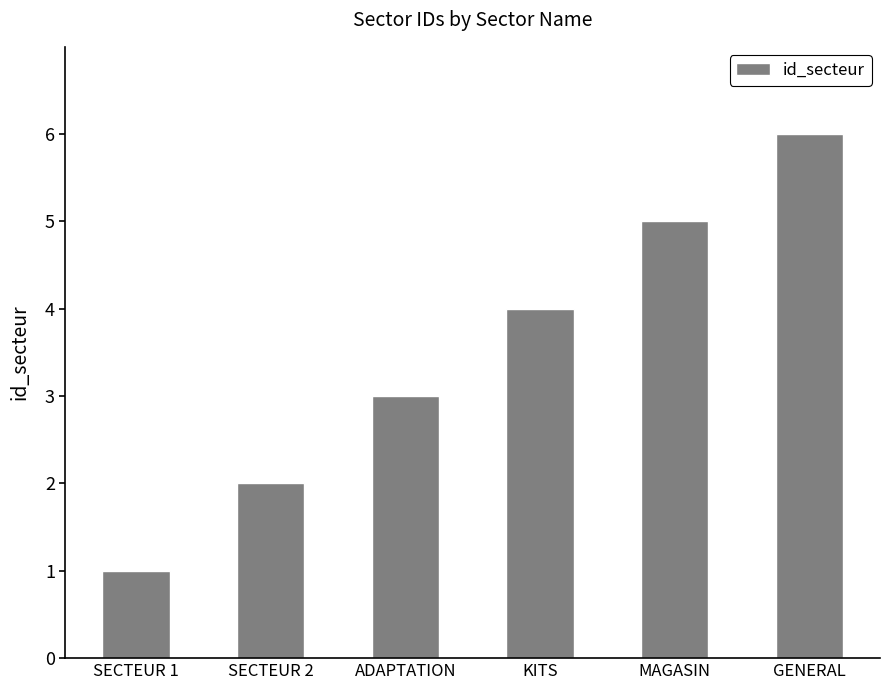

Which label corresponds to the largest value in the chart?

GENERAL